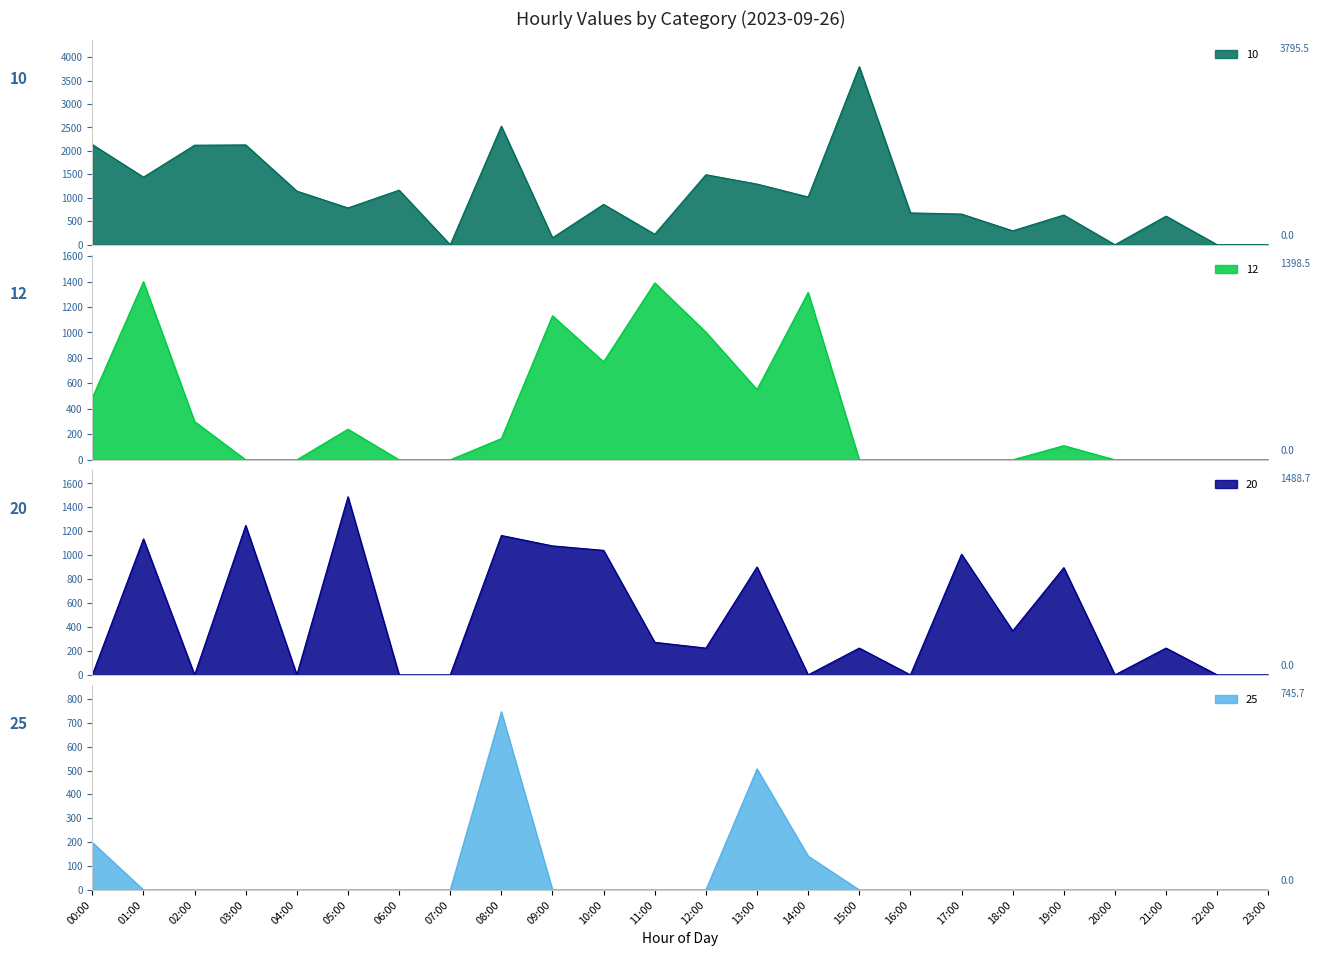

Which category has the highest value in the 25 series?

08:00